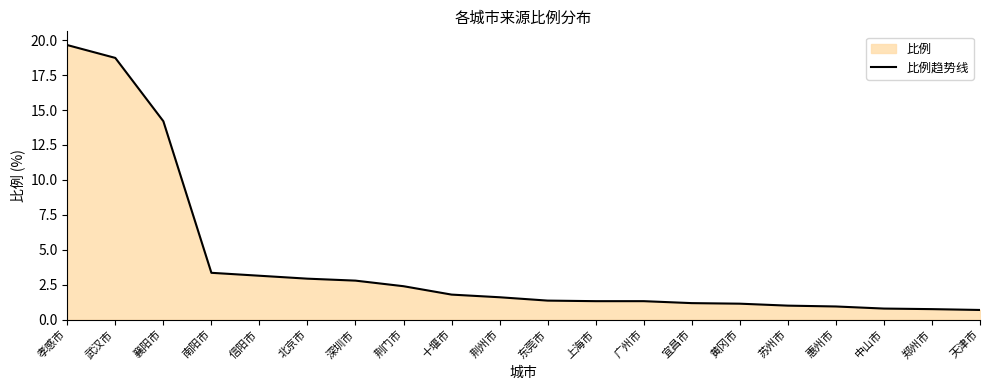

True or false: the data has more than 1 interior local peaks.

False